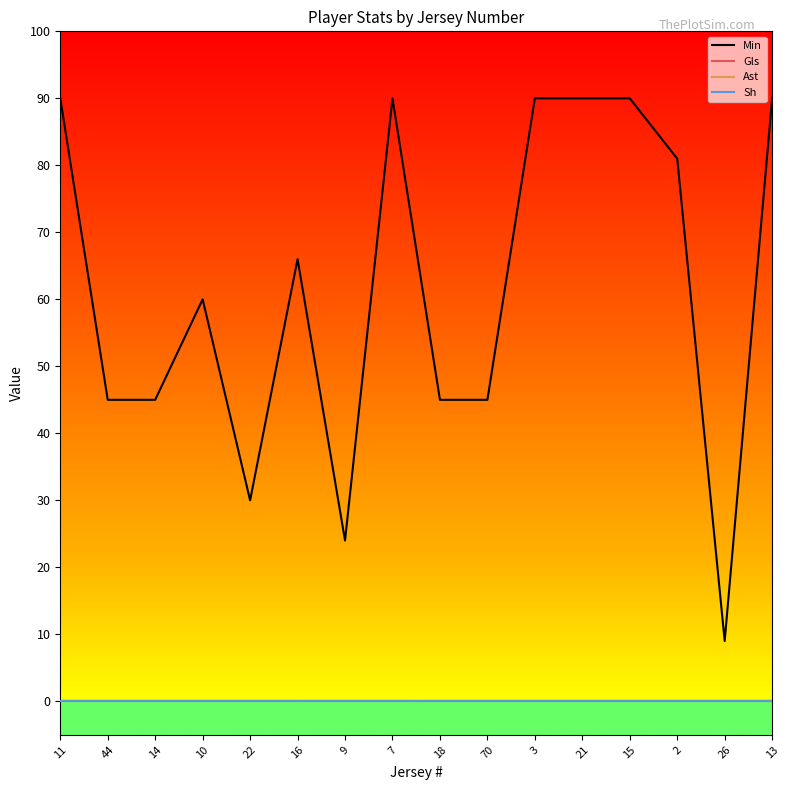

Between 10 and 2, which series saw the biggest shift?

Min